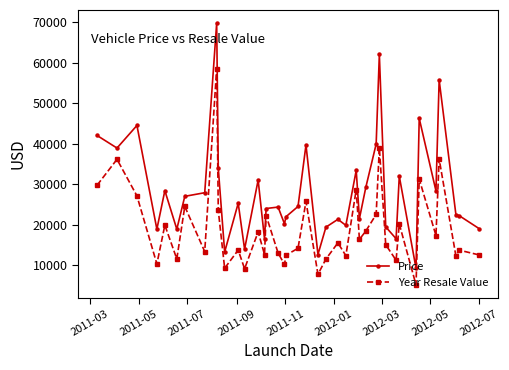

True or false: Price and Year Resale Value intersect in this chart.

False